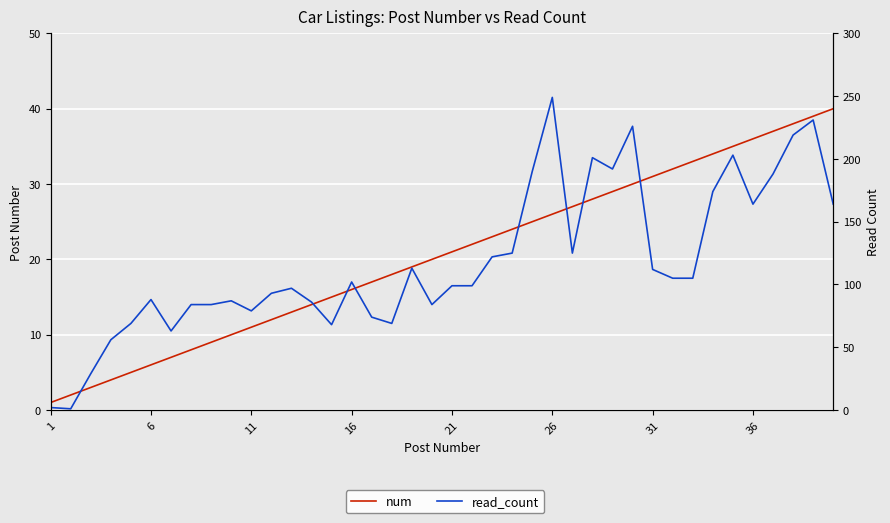

Where is read_count nearest to the value 125?

23